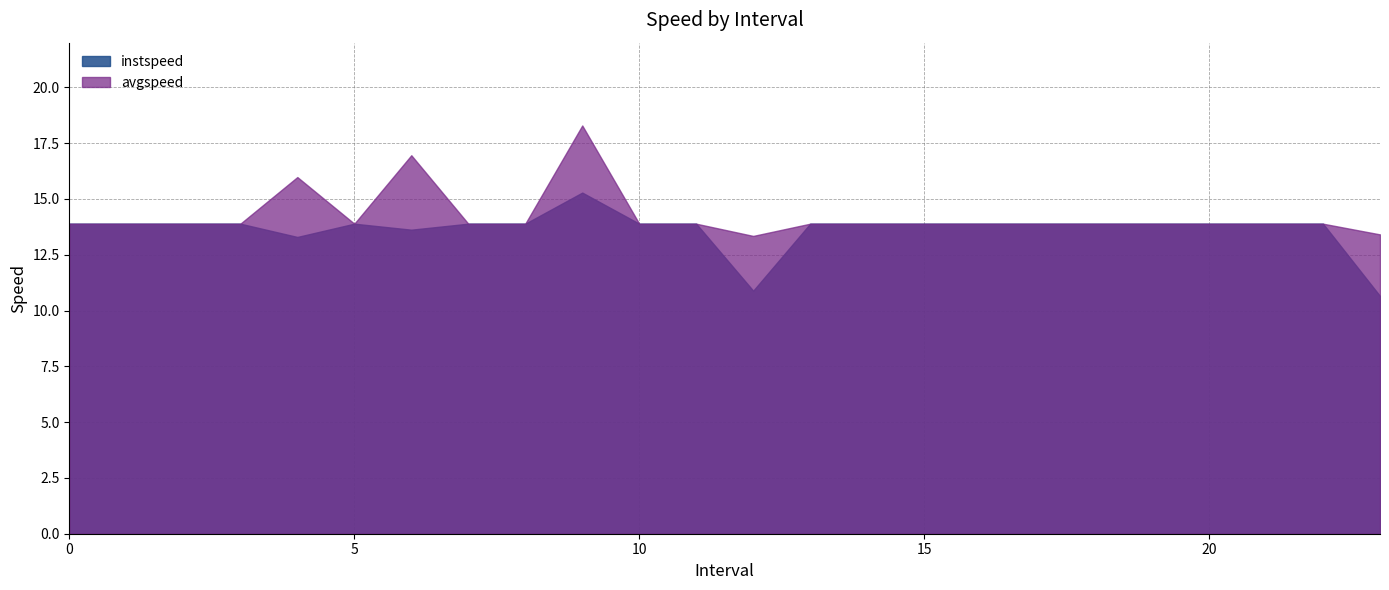

What is the difference between the maximum and minimum values in the instspeed series?

4.6